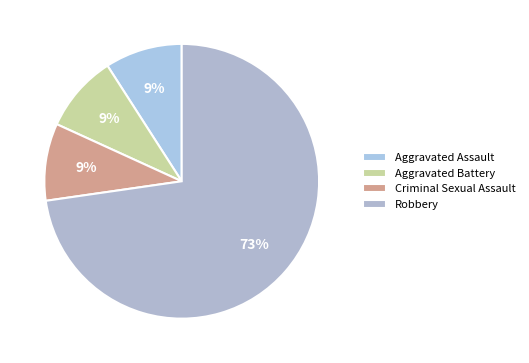

What percentage do Aggravated Battery and Aggravated Assault together represent?

18.2%